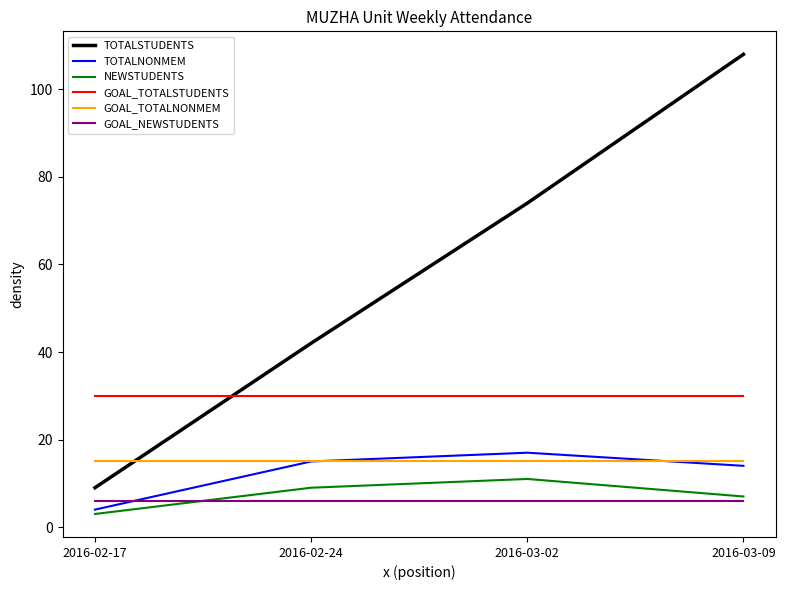

What is the maximum value shown in the chart?

108